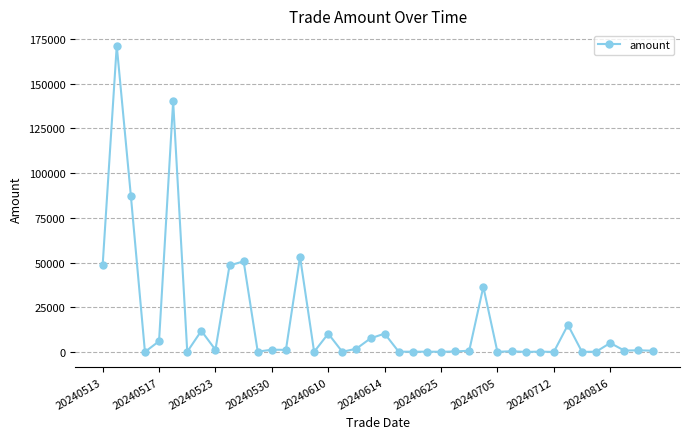

What is the maximum value shown in the chart?

171338